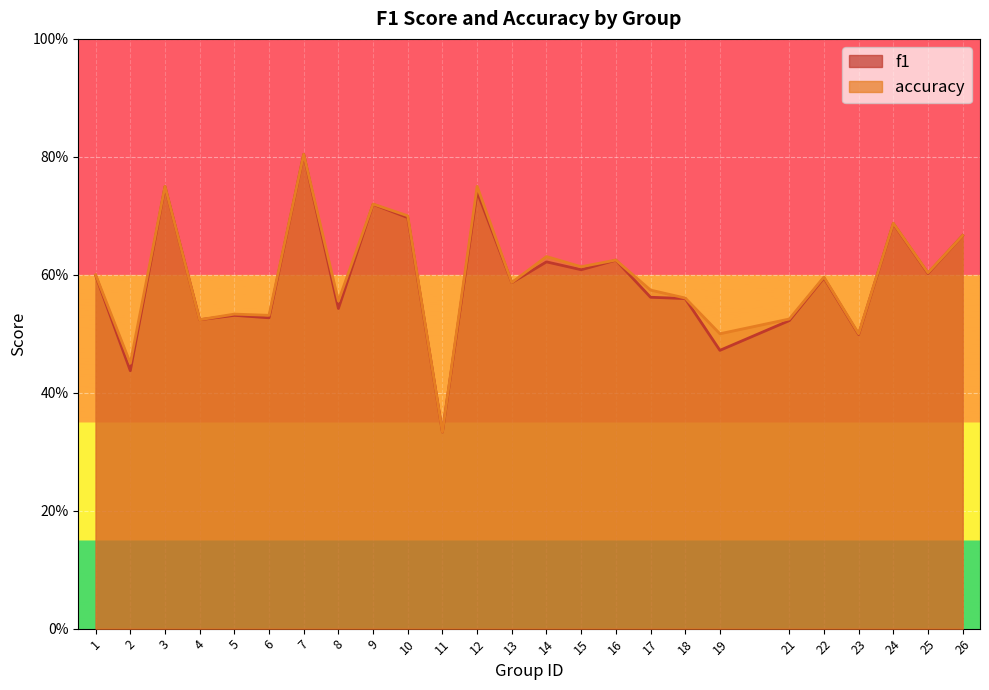

List the labels in order of accuracy value, largest first.

7, 3, 12, 9, 10, 24, 26, 14, 16, 15, 25, 1, 22, 13, 17, 18, 8, 5, 6, 21, 4, 19, 23, 2, 11